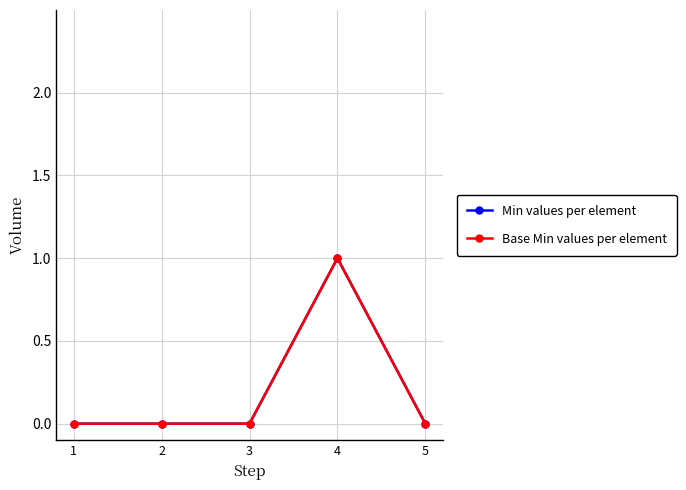

Does the chart have visible grid lines?

Yes